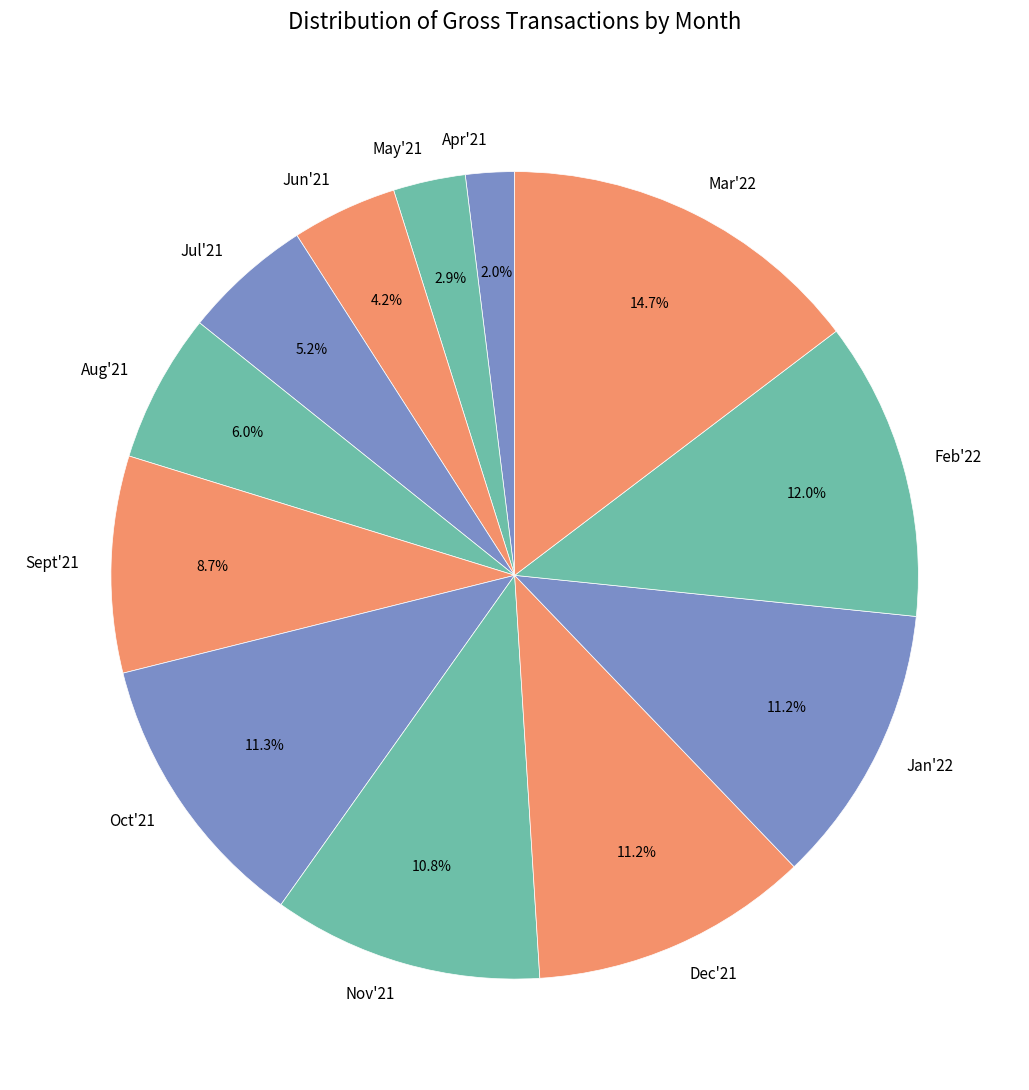

What is the largest slice in the pie chart?

Mar'22